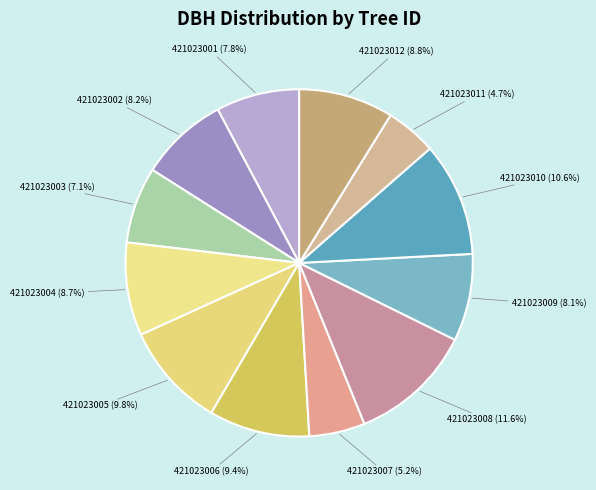

What is the largest slice in the pie chart?

421023008